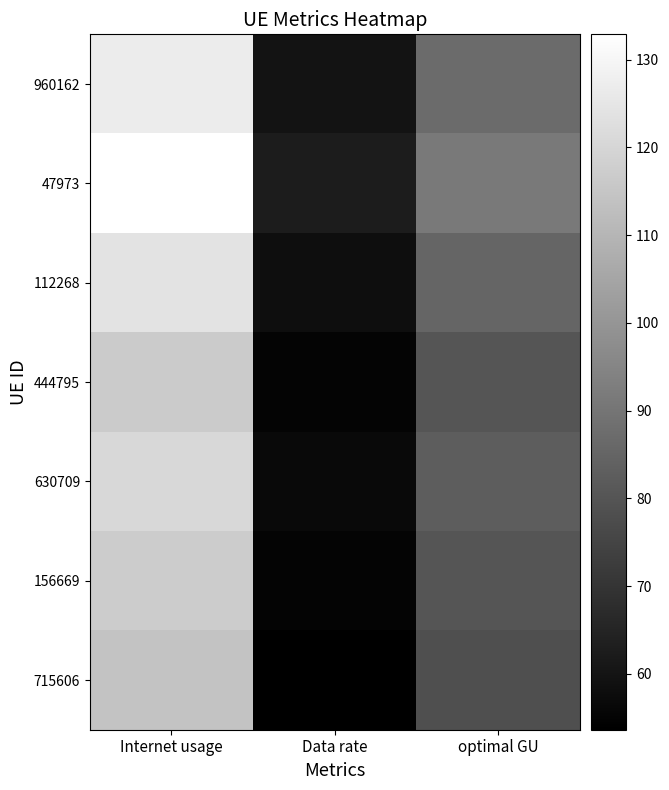

Reading left to right, transcribe all the data shown in this chart.

960162: Internet usage=126.8	Data rate=59.6	optimal GU=86.9
47973: Internet usage=132.9	Data rate=62.5	optimal GU=91.1
112268: Internet usage=123.9	Data rate=58.3	optimal GU=85.0
444795: Internet usage=116.8	Data rate=54.9	optimal GU=80.1
630709: Internet usage=120.6	Data rate=56.7	optimal GU=82.7
156669: Internet usage=117.0	Data rate=55.0	optimal GU=80.2
715606: Internet usage=114.1	Data rate=53.6	optimal GU=78.2